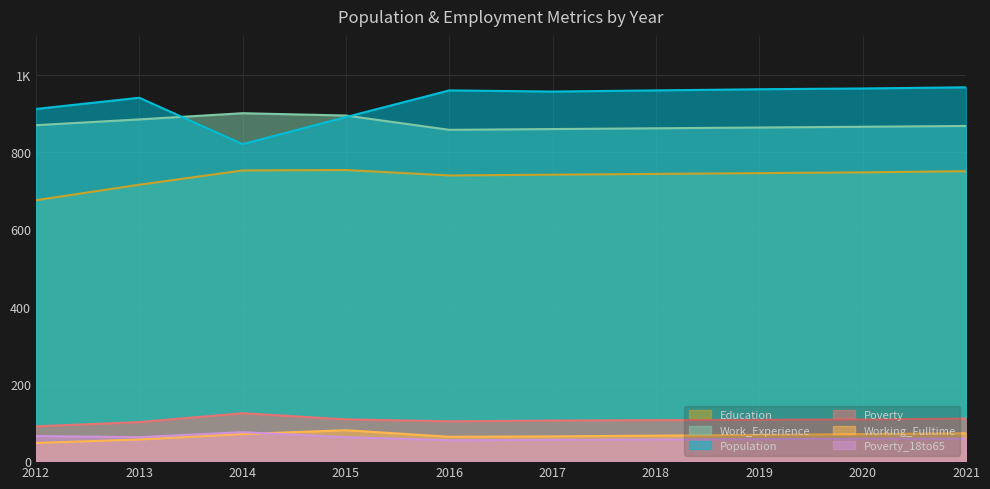

True or false: Working_Fulltime and Population cross at least once.

False